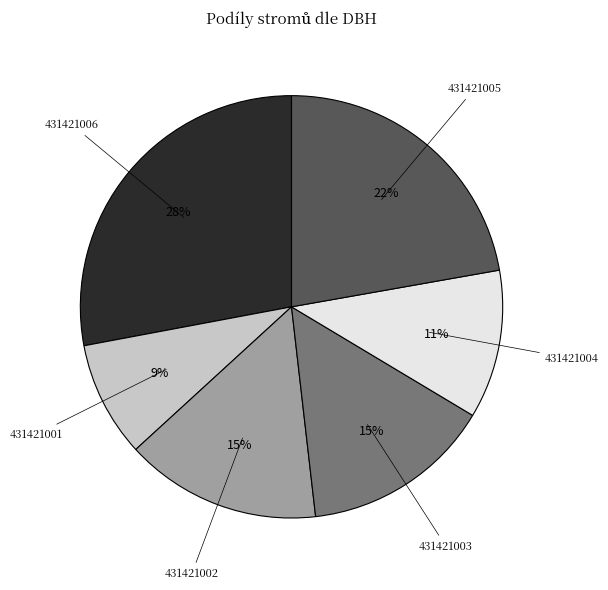

Is the sum of 431421001 and 431421004 greater than half?

No